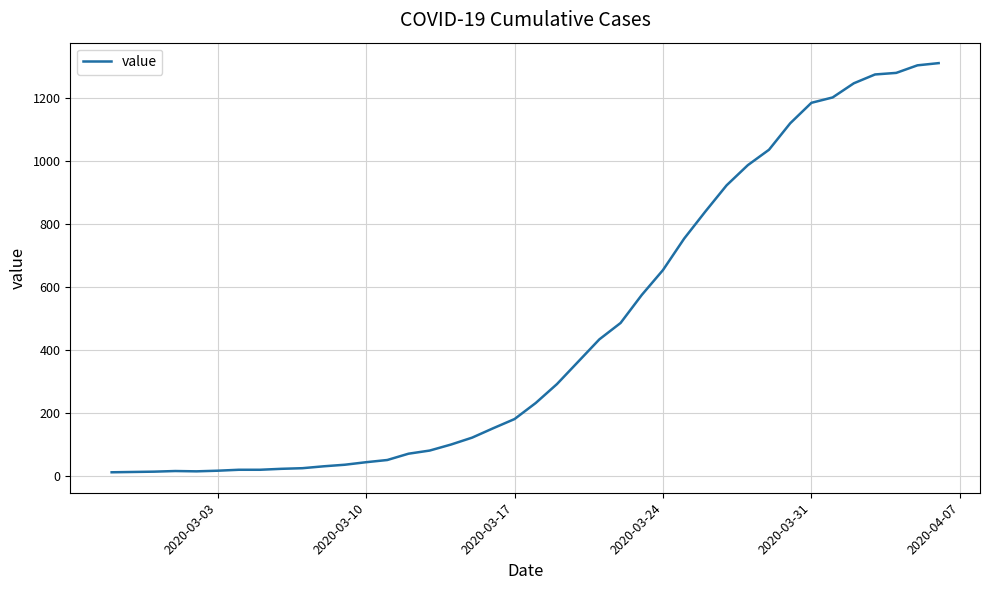

What is the difference between the maximum and minimum values?

1299